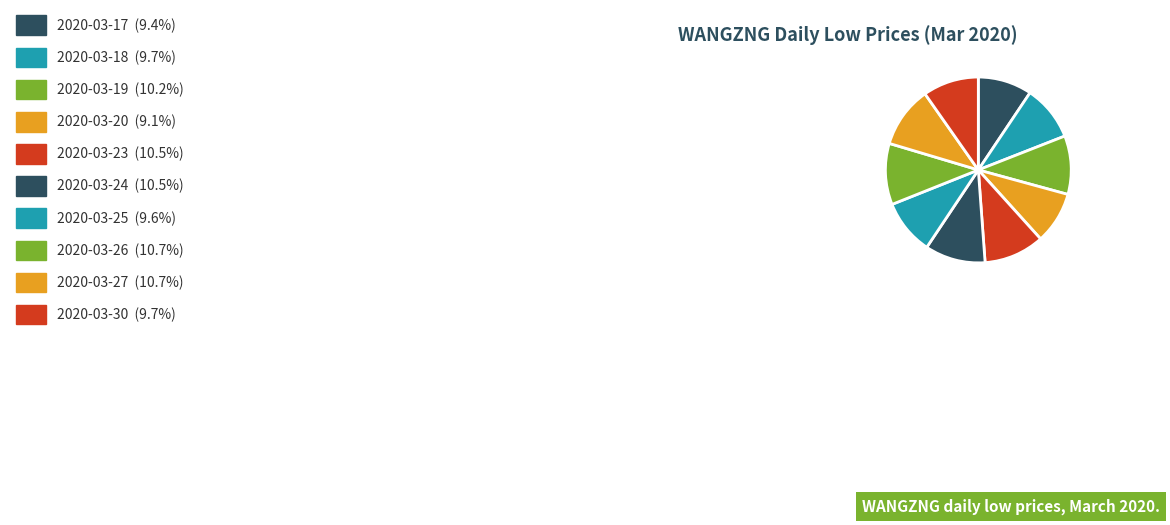

How many slices are in this pie chart?

10